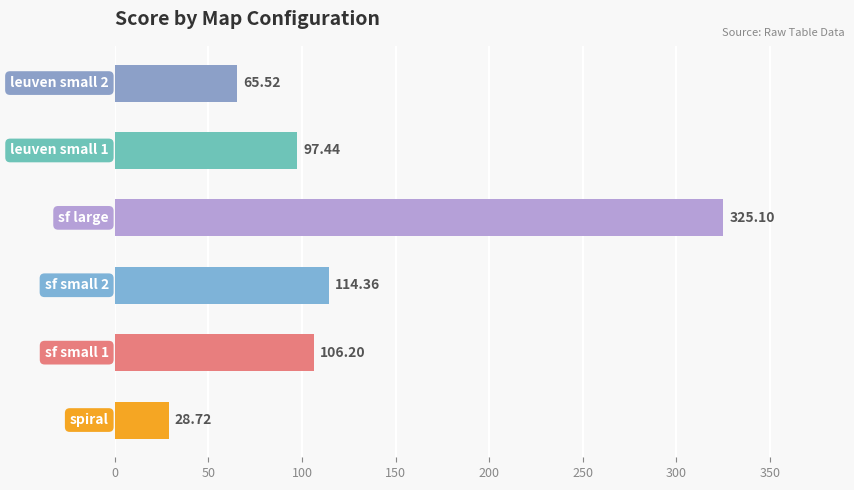

Are the bars grouped side by side (vs. stacked)?

No